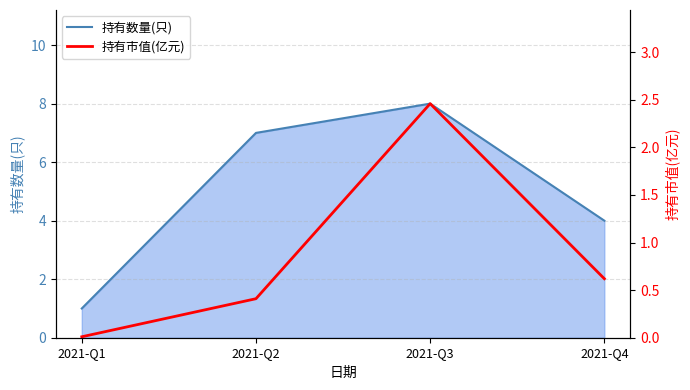

Read the 持有数量(只) value at 2021-Q2.

7